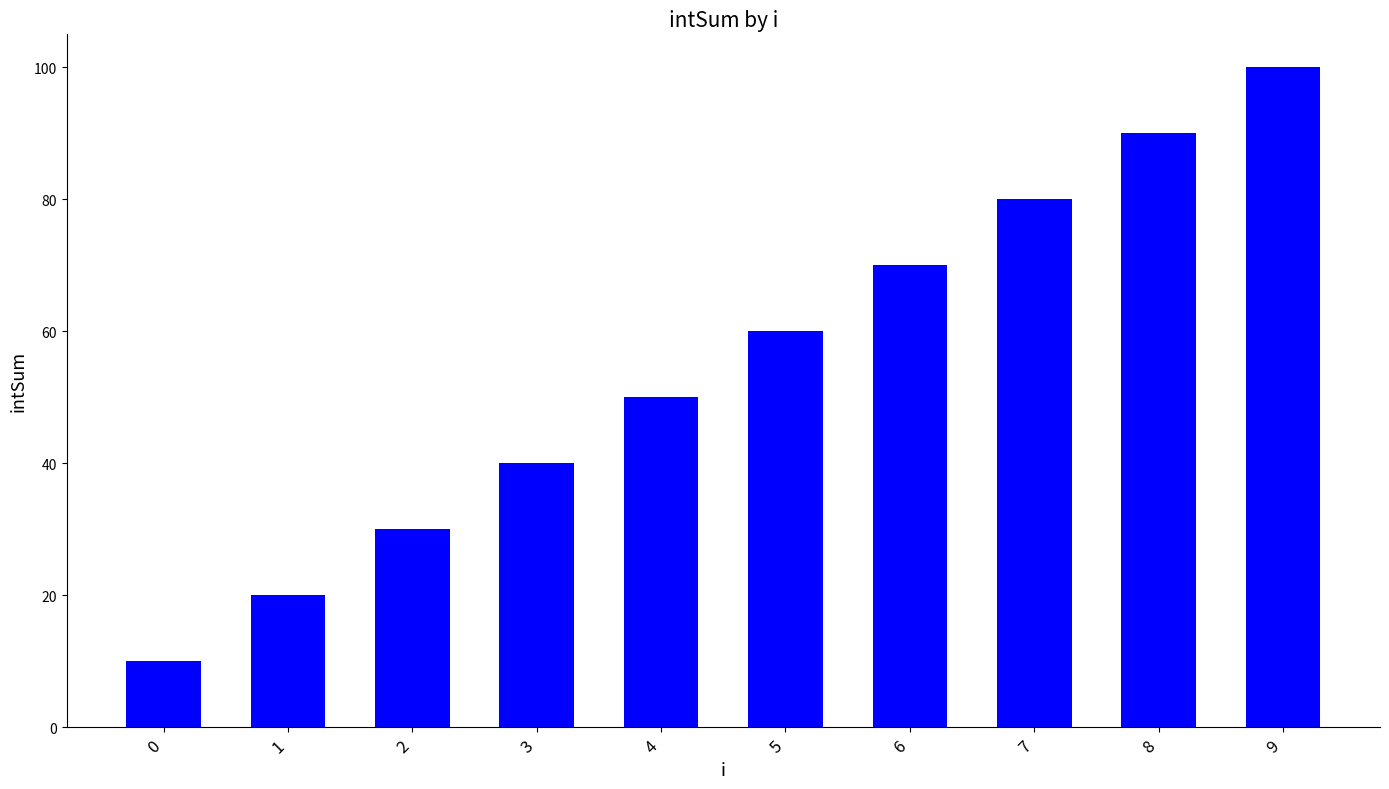

How many categories are shown in the chart?

10